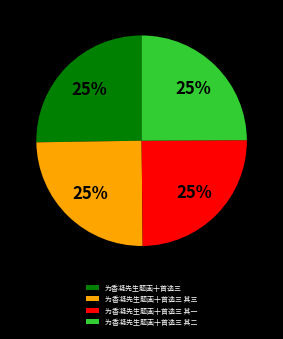

To the nearest percent, what percentage of the pie is 为香凝先生题画十首选三 其三?

25%